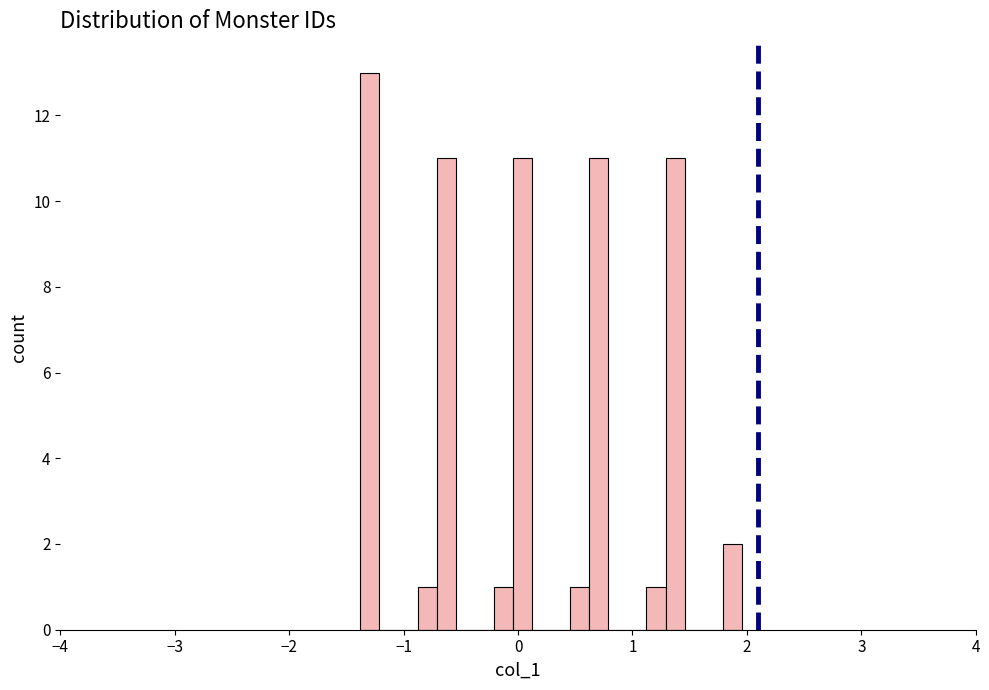

Read against the x-axis, roughly where is the centre of the tallest bar?

-1.3